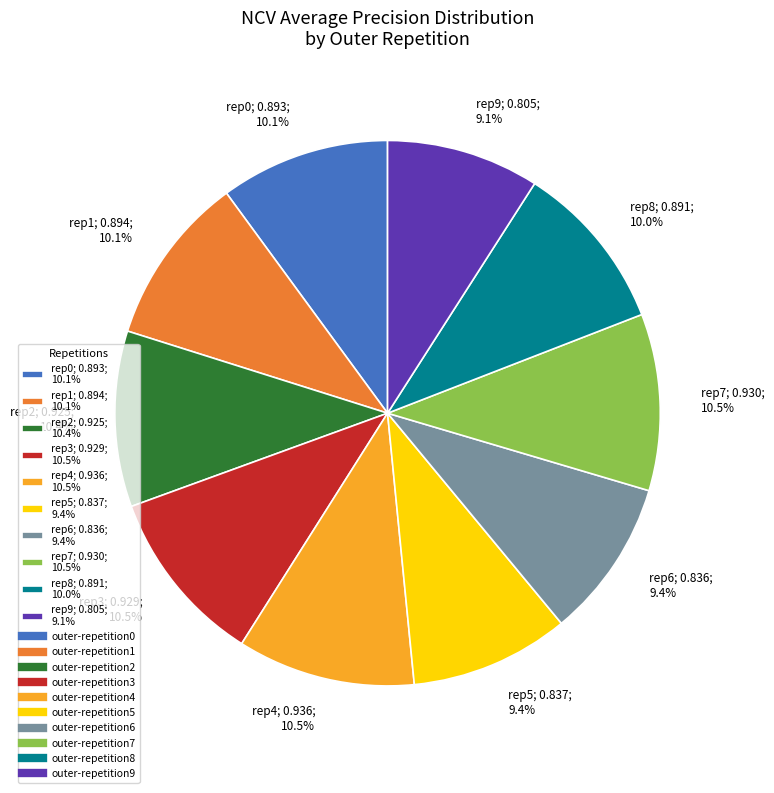

Combined, do rep6; 0.836; 9.4% and rep9; 0.805; 9.1% account for over 50%?

No